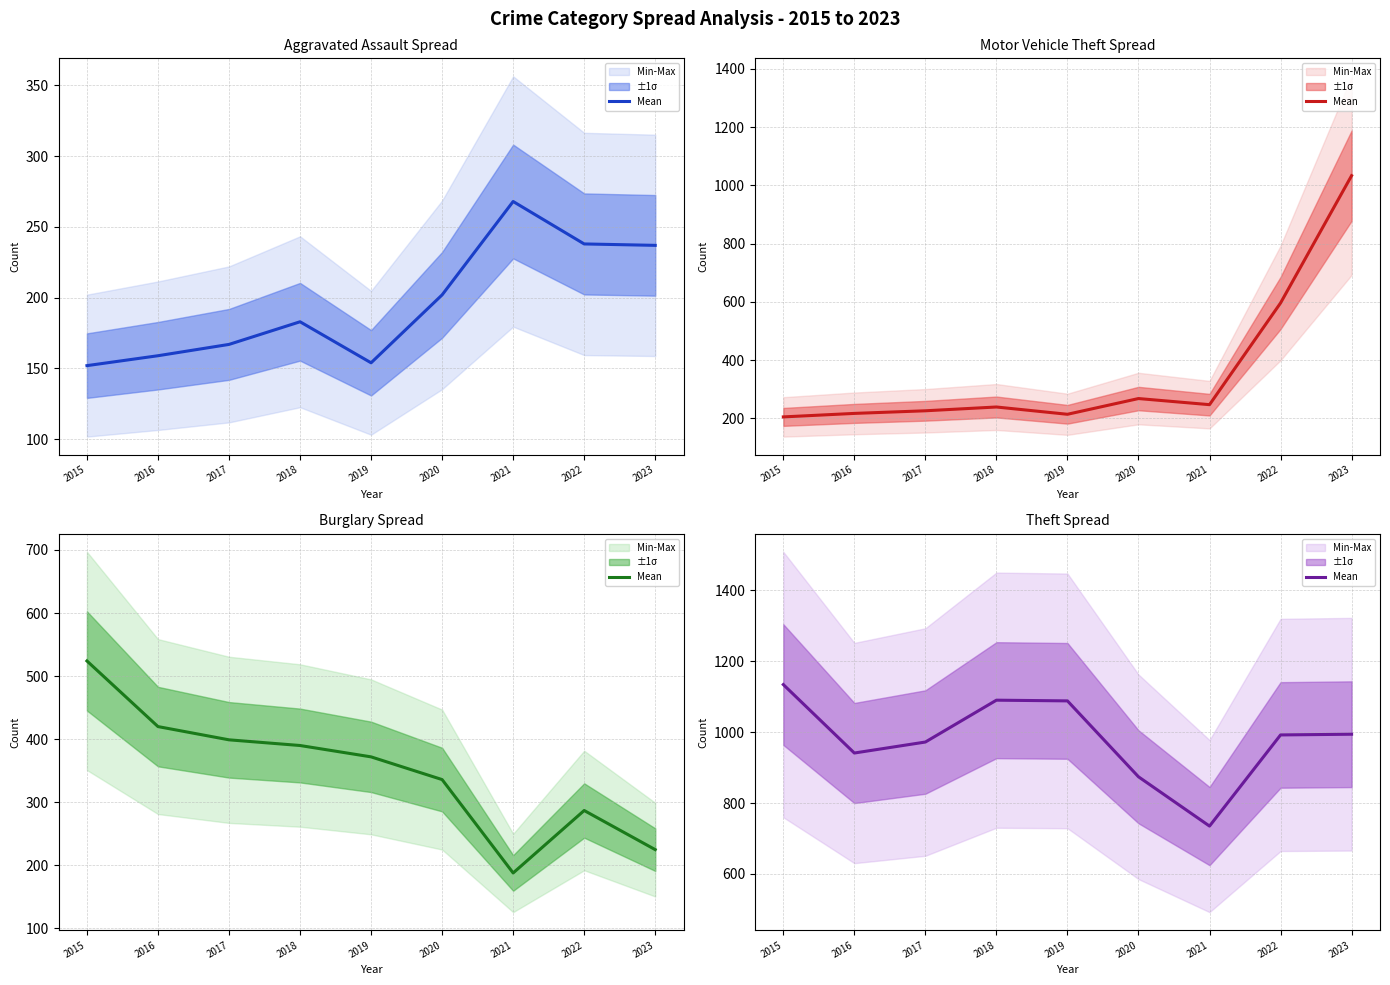

What is the value of the 4th point from the left?

1090